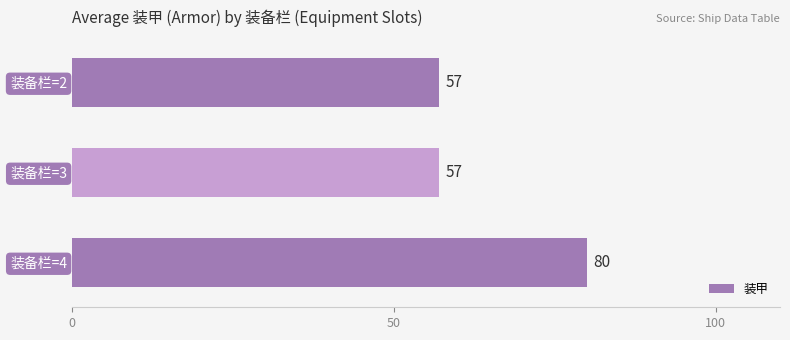

Is it true that the value at 装备栏=2 is 81?

False